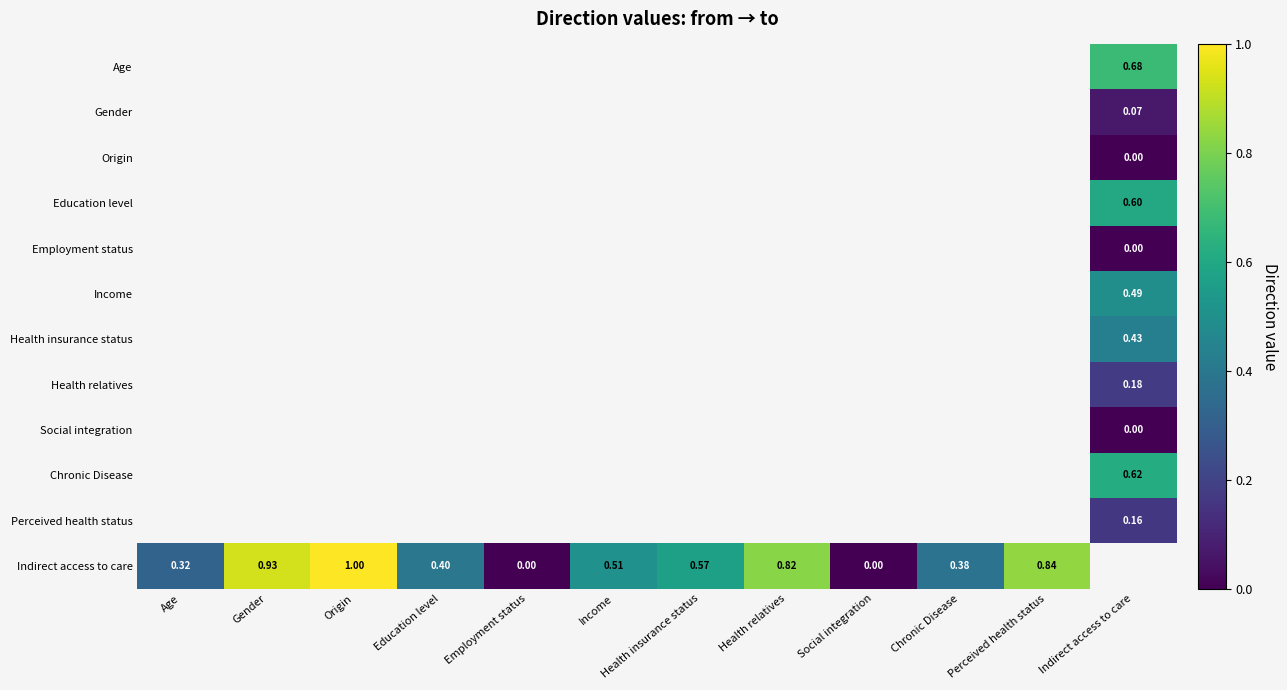

What is the maximum value shown in the chart?

1.0